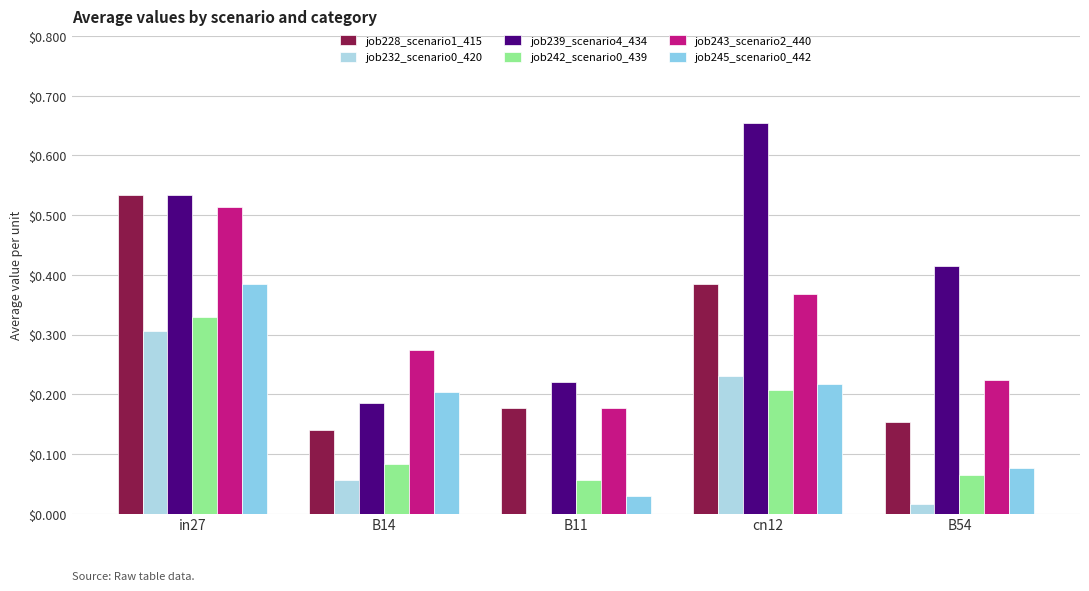

List the labels in order of job242_scenario0_439 value, largest first.

in27, cn12, B14, B54, B11